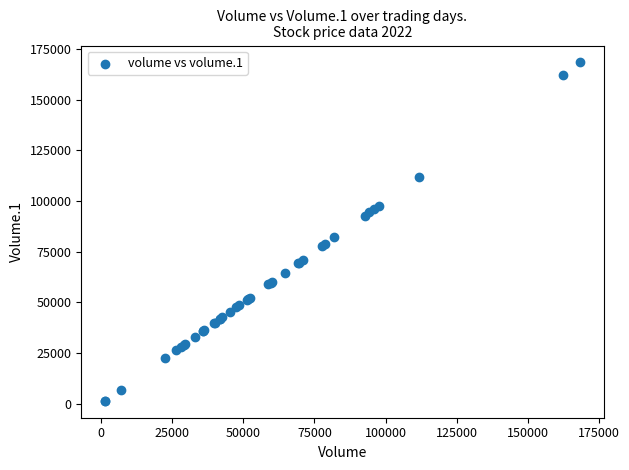

What Y value in the scatter plot is closest to 84819?

81957